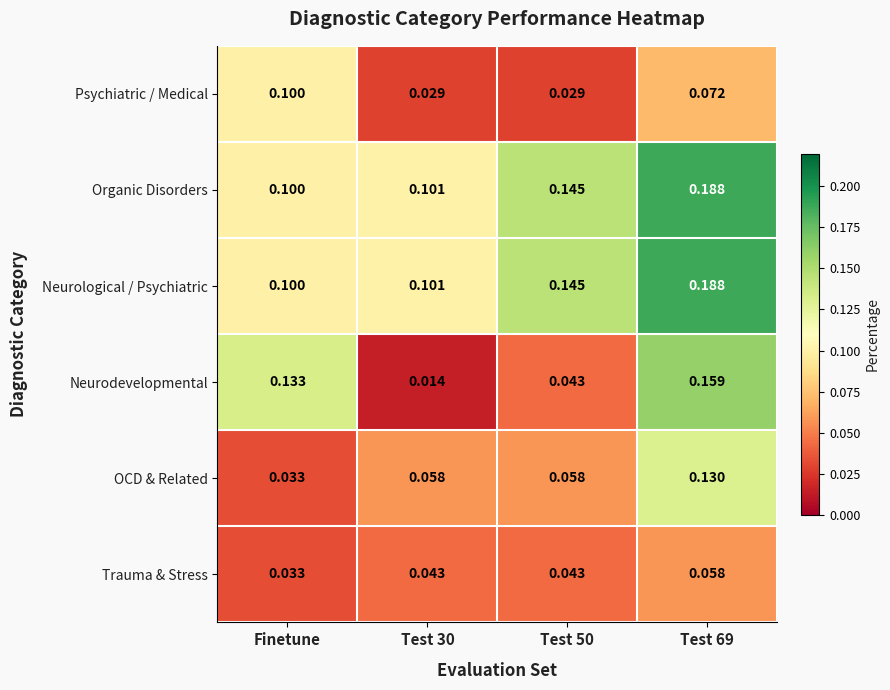

What is the total value across all series at Test 30?

0.3